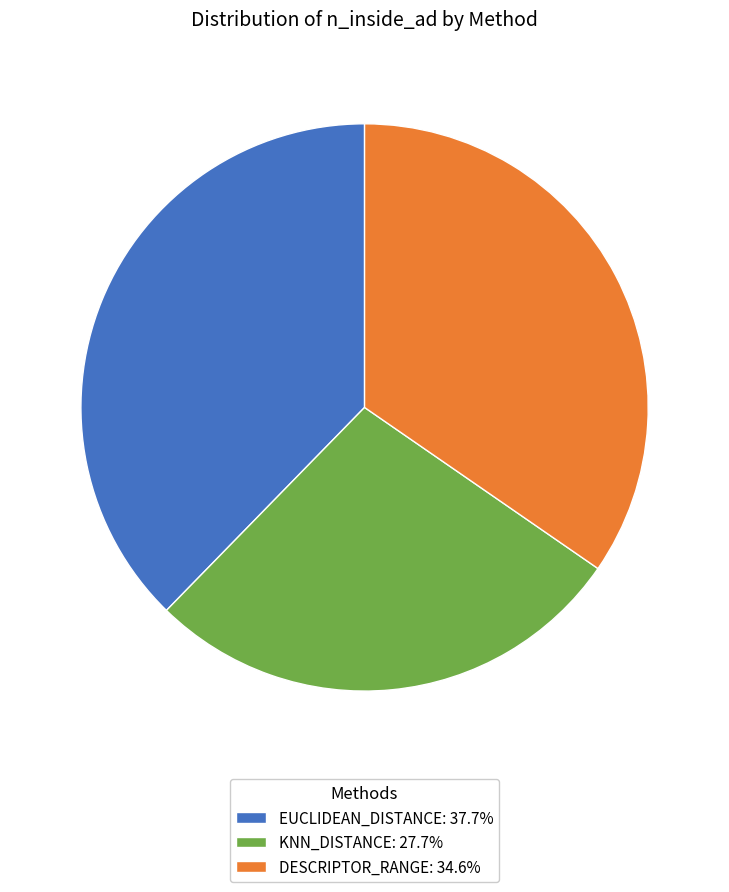

How many segments does this pie chart have?

3